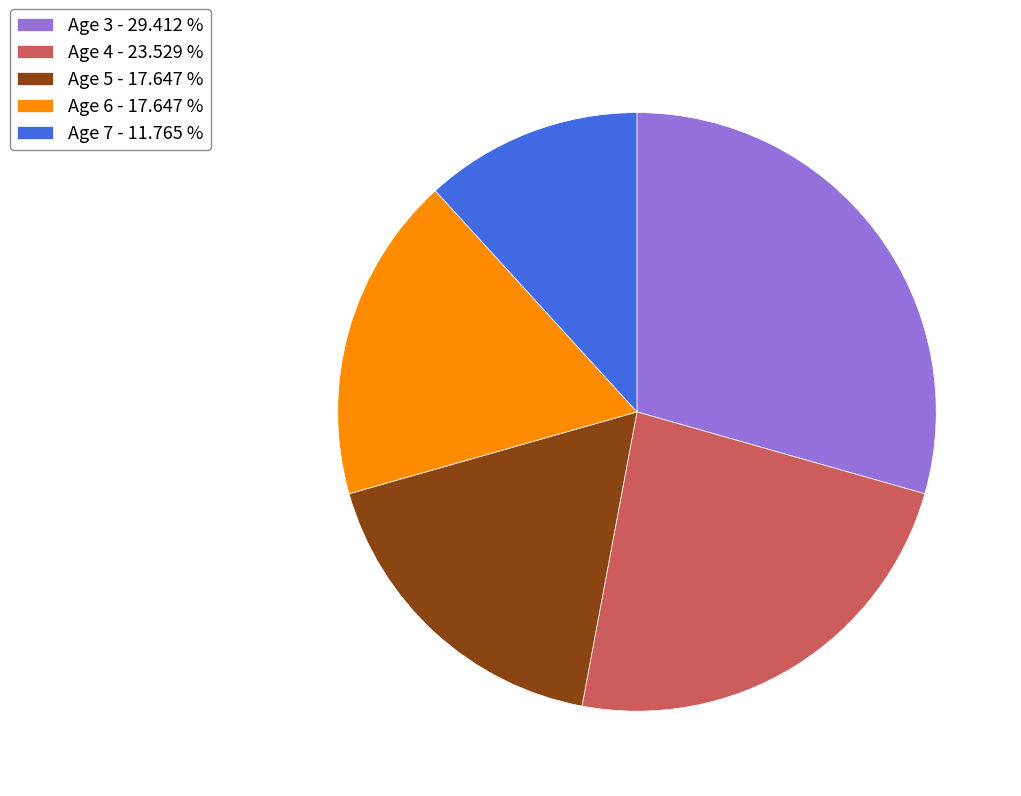

Which slice is the largest?

Age 3